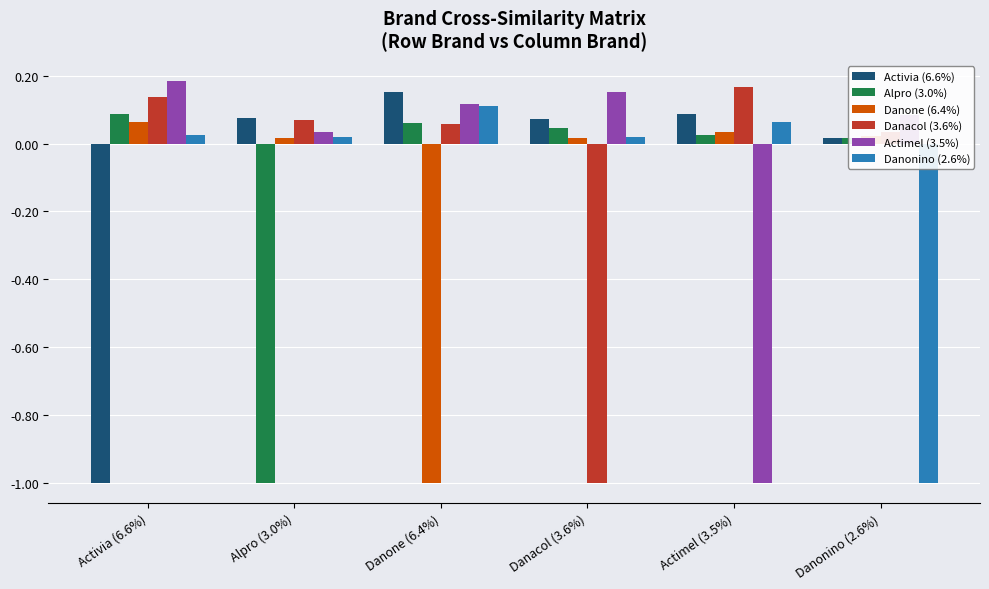

What is the label of the 3rd bar from the right?

Danacol (3.6%)